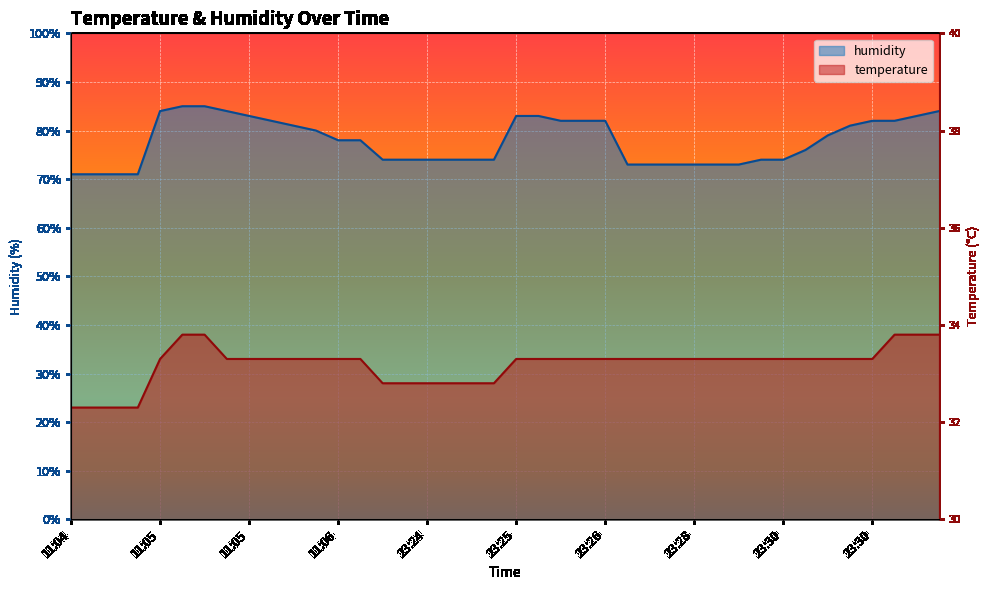

Is the value of humidity at 23:30 greater than the value of temperature at 11:04?

Yes